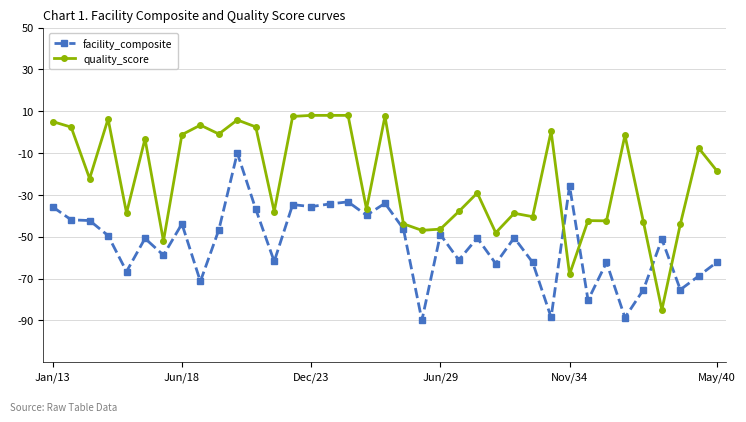

Which series has the widest spread of values?

quality_score